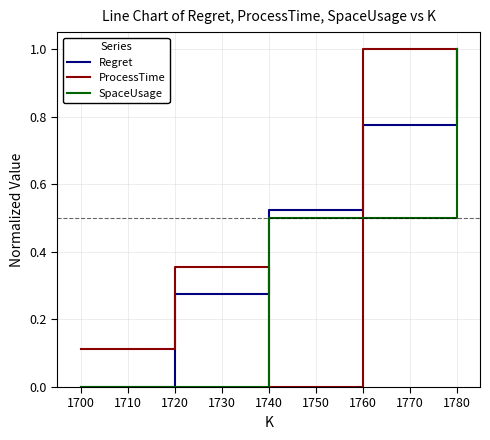

At how many categories does at least one series exceed 0?

5